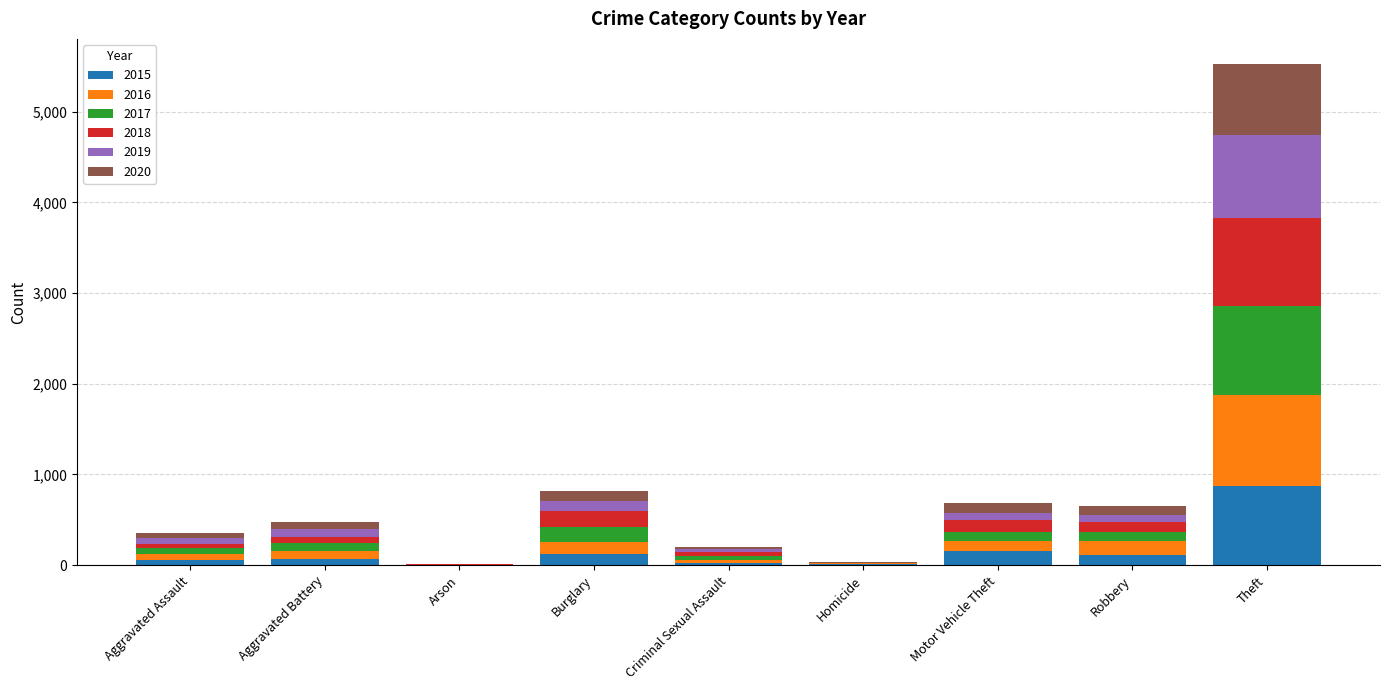

What is the maximum value for 2015?

874